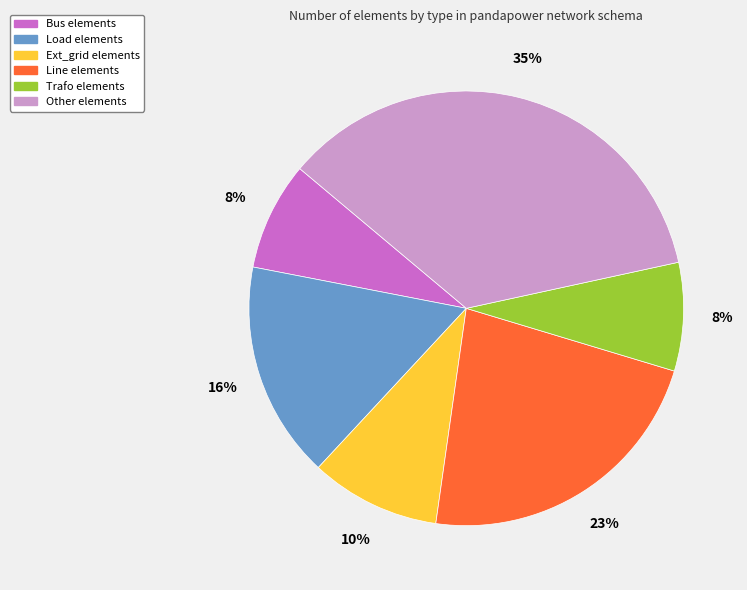

To the nearest percent, what is the average slice percentage?

17%